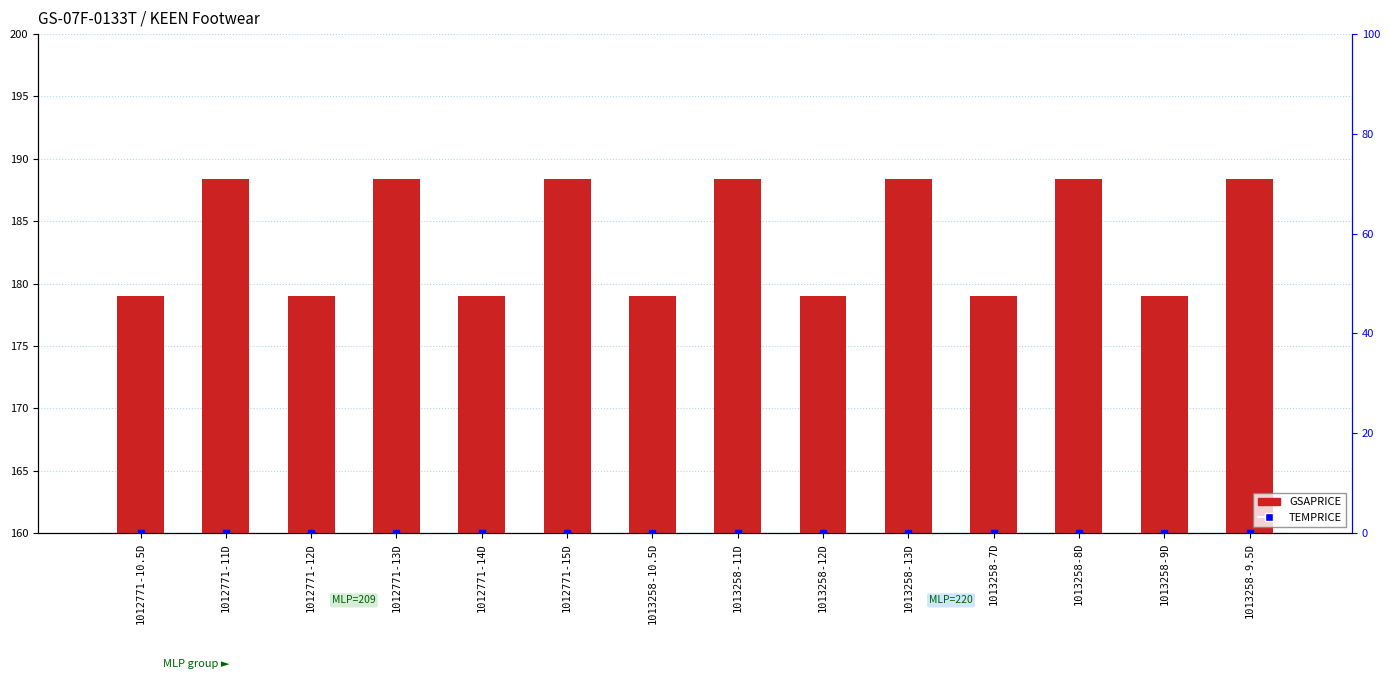

At which category is the sum across all series the highest?

1012771-11D